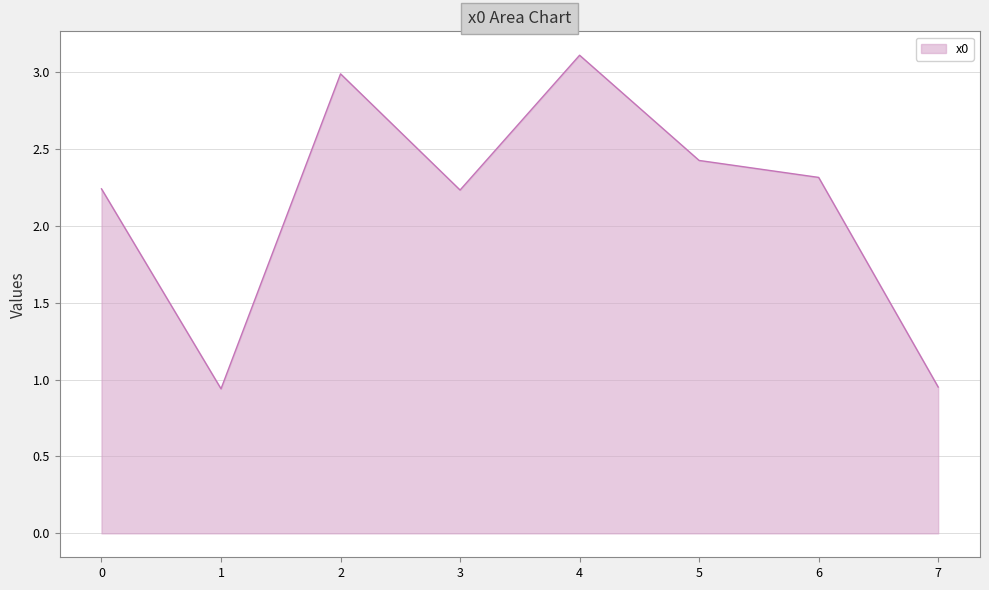

Where is the first local minimum?

1